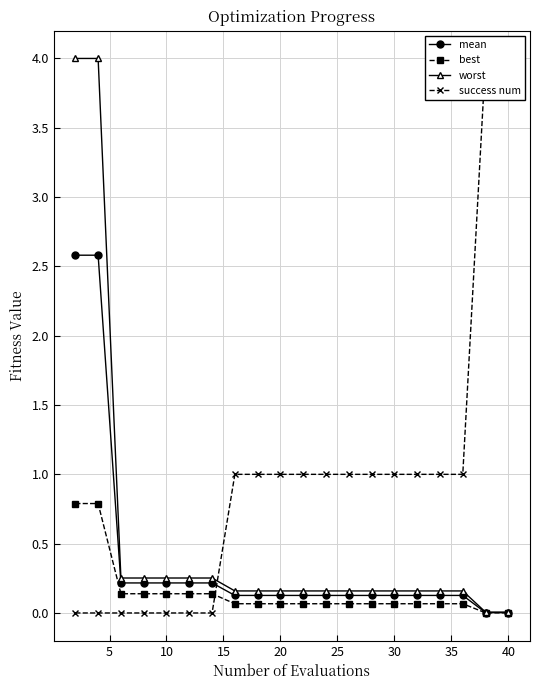

What is the highest value of the best series?

0.8